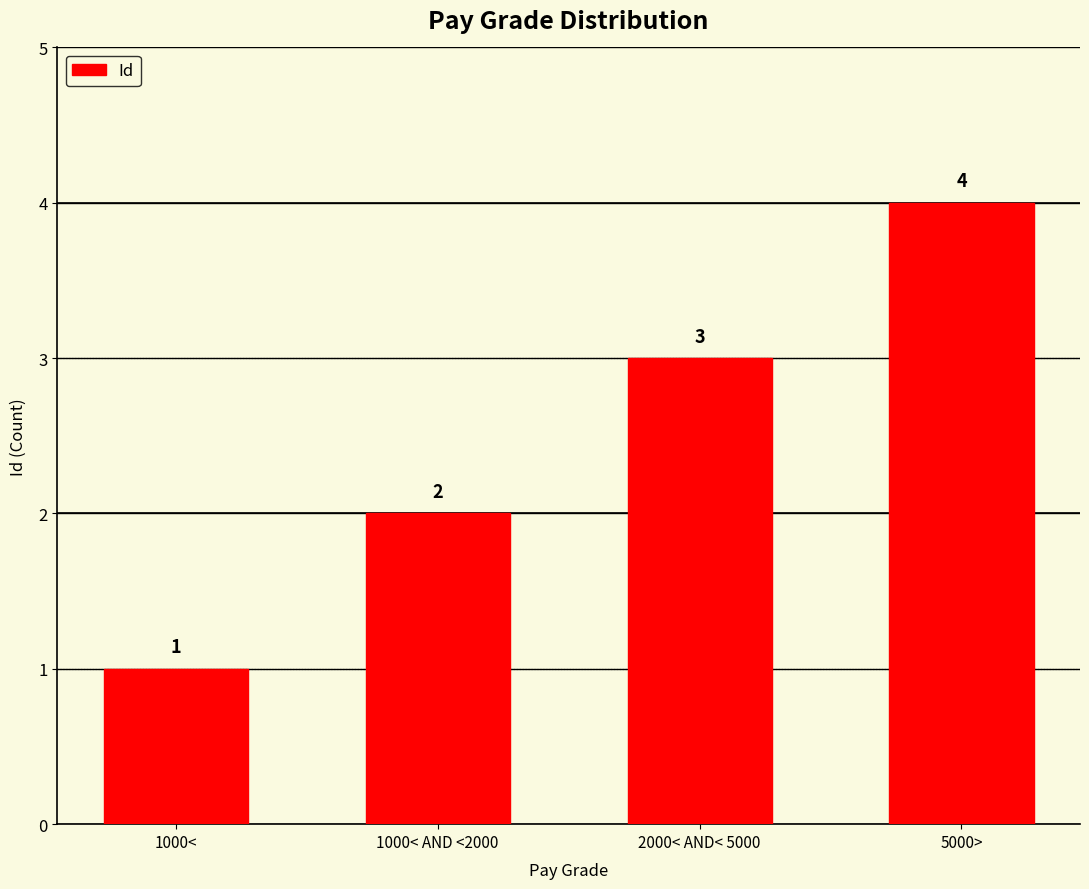

What is the greatest value displayed?

4